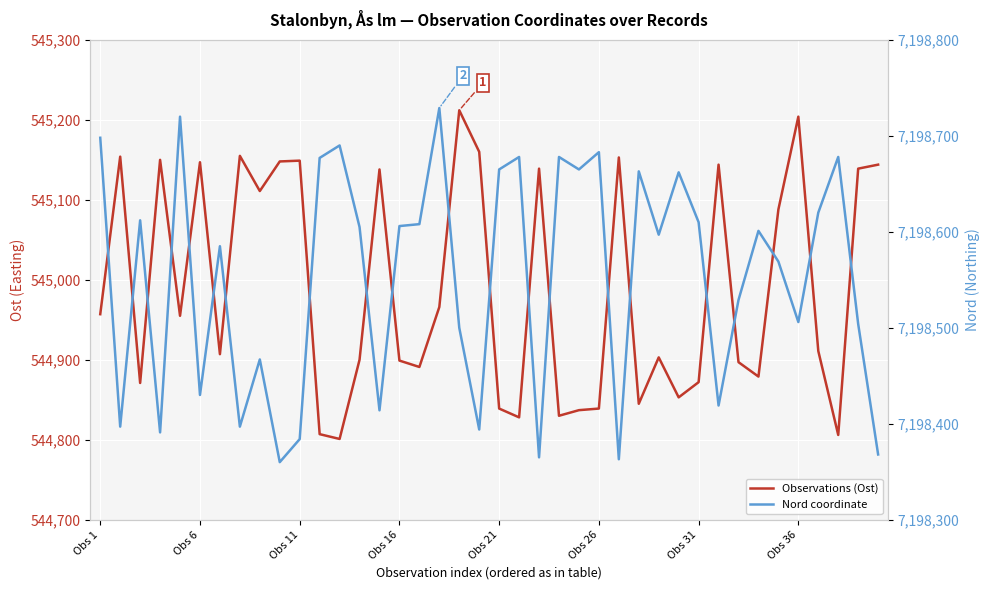

What is the value of the Observations (Ost) point at the 5th from the left?

544955